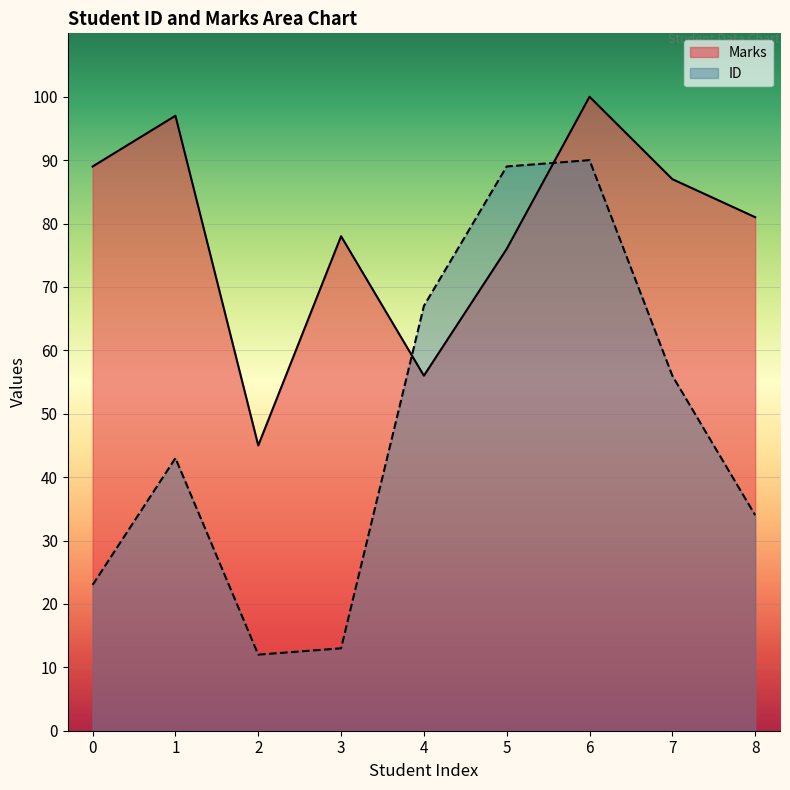

Between 2 and 4, which is larger?

4